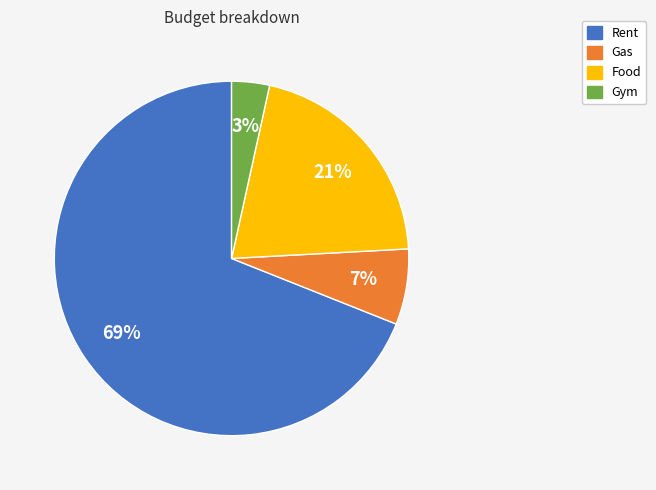

The Food slice represents 35% of the pie. True or false?

False